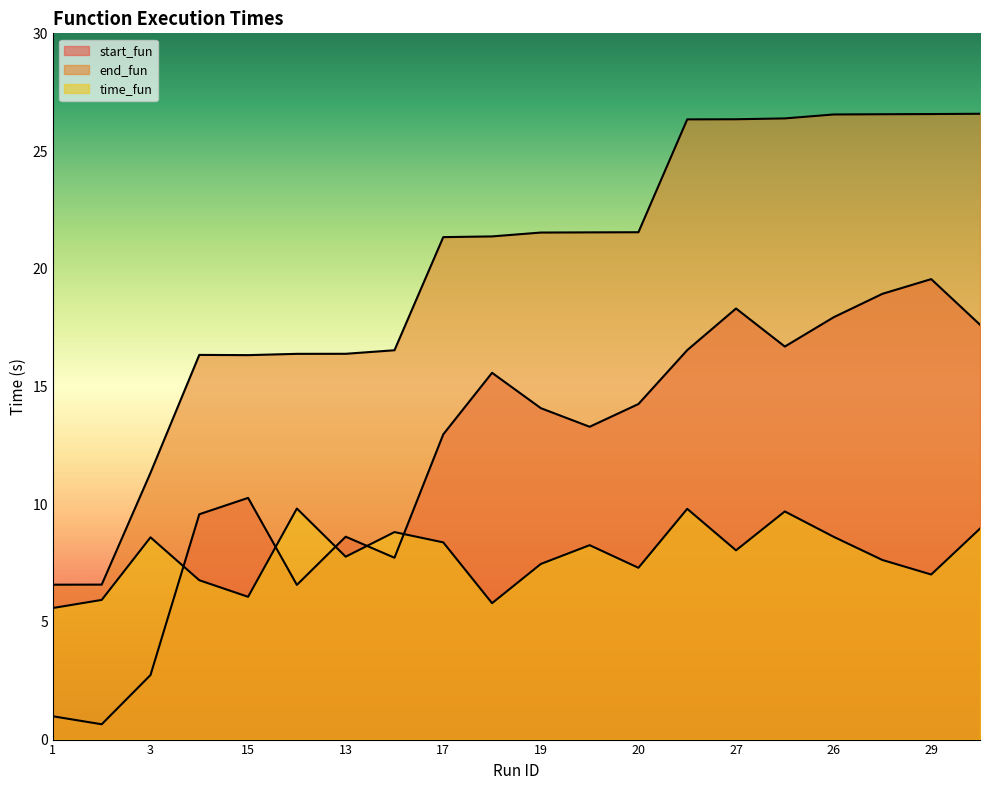

How many values in the start_fun series exceed 14?

10